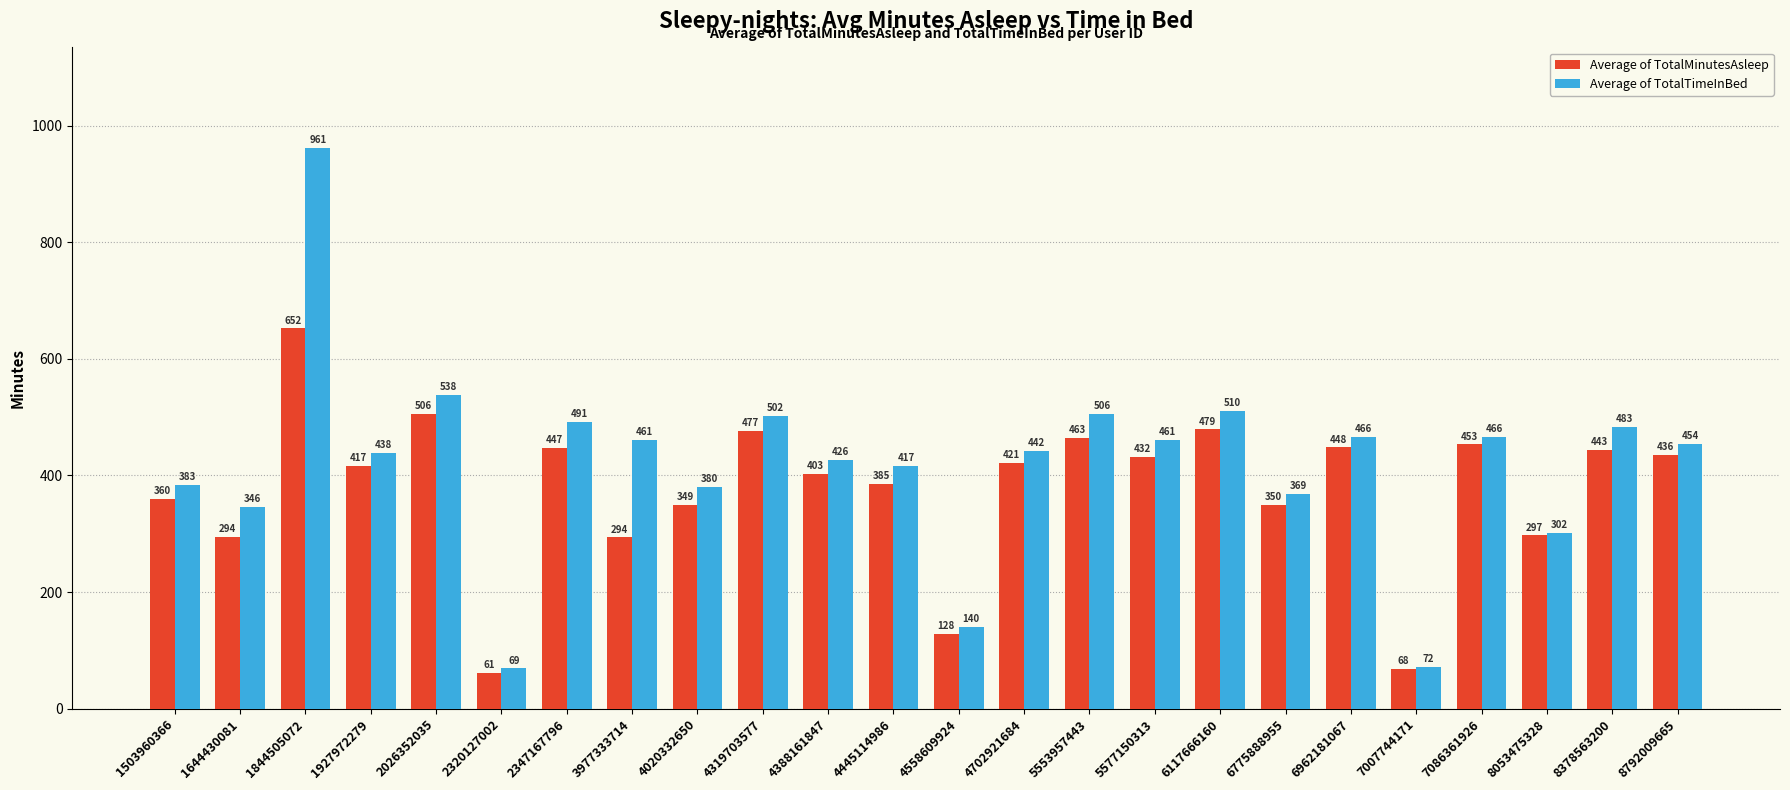

How many bars are there in each group?

2